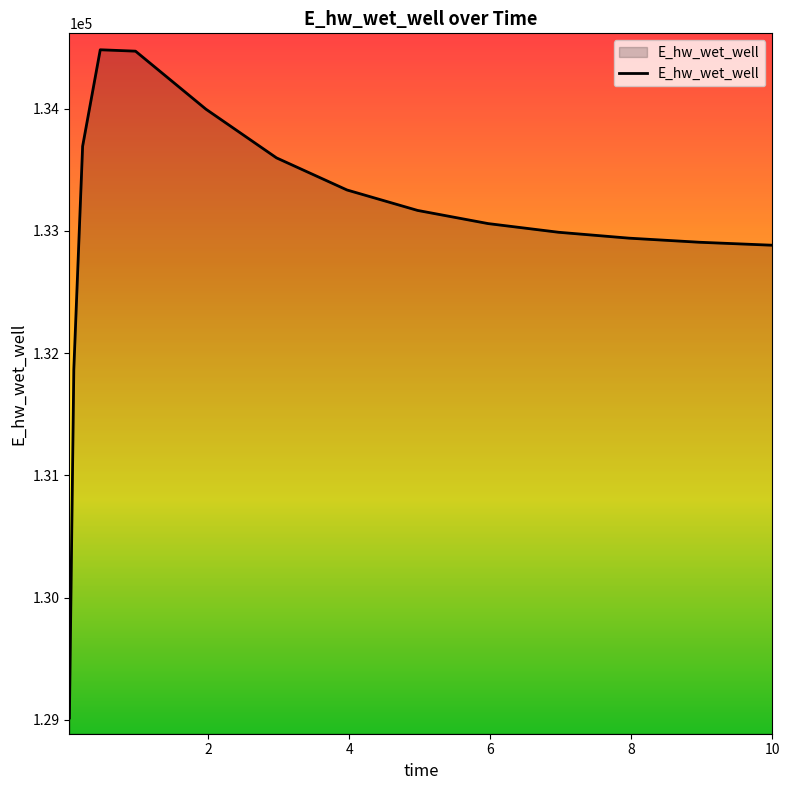

What is the greatest value displayed?

134482.4